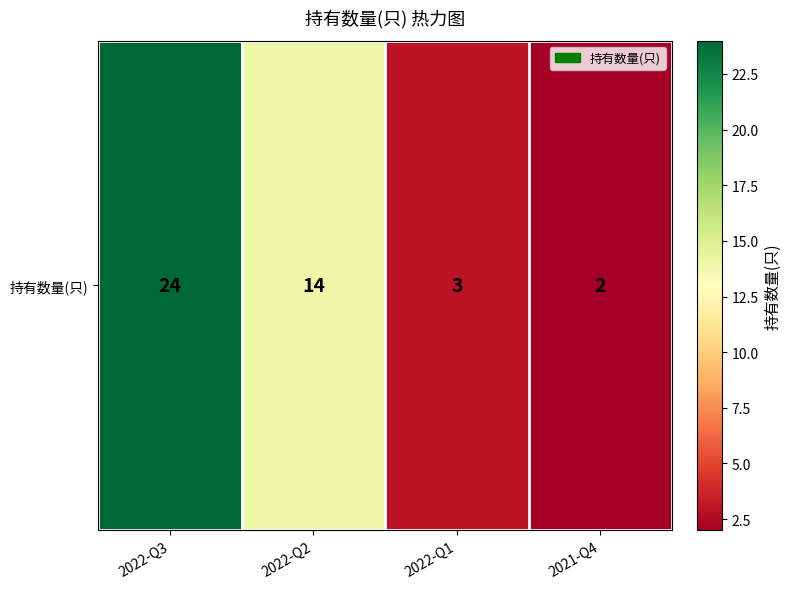

Is it true that the value at 2022-Q1 is 5?

False